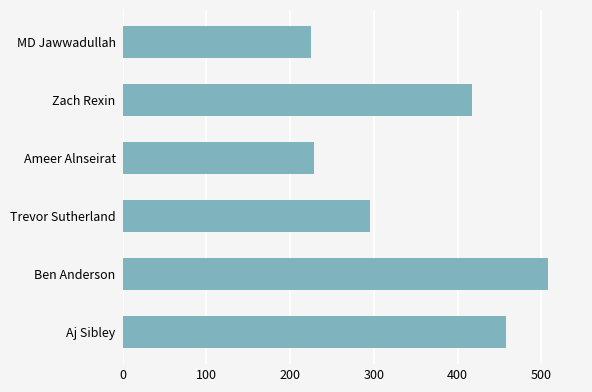

Does the chart contain any negative values?

No